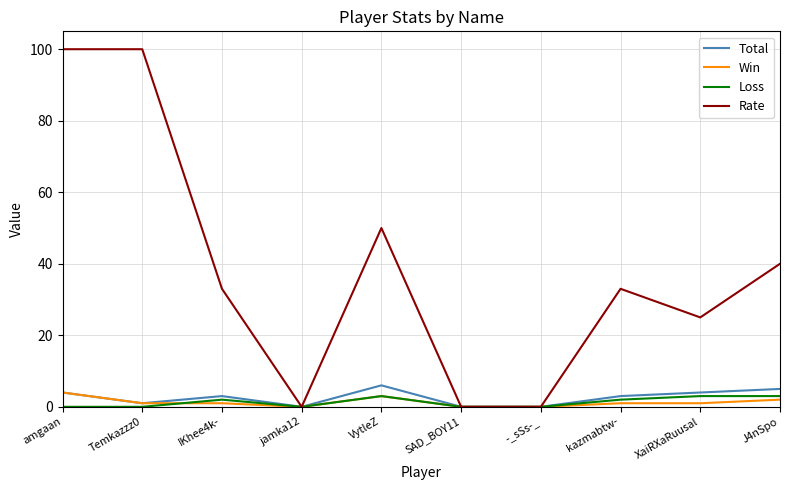

What is the approximate value of Loss at VytleZ?

3